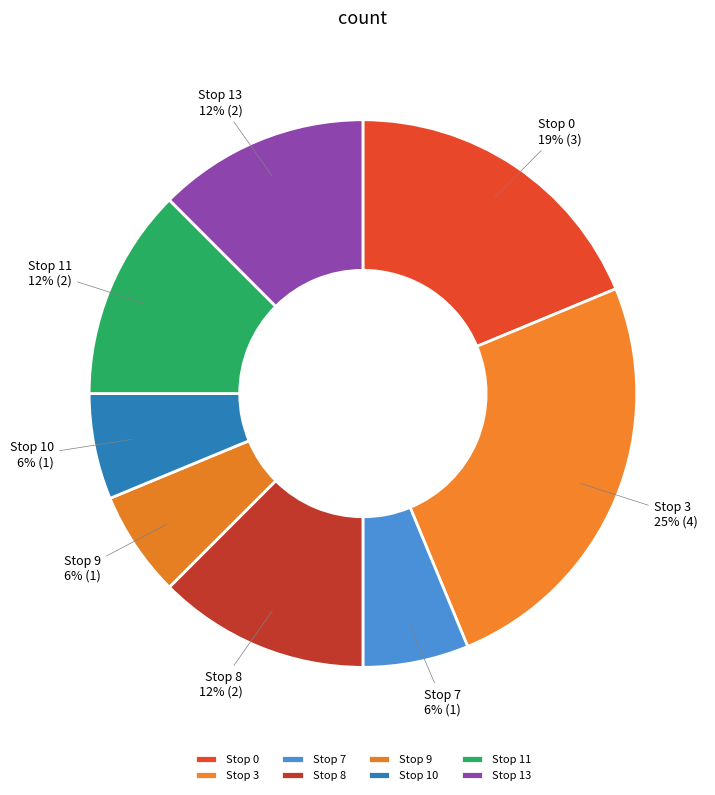

What percentage is the Stop 10 slice, to the nearest percent?

6%